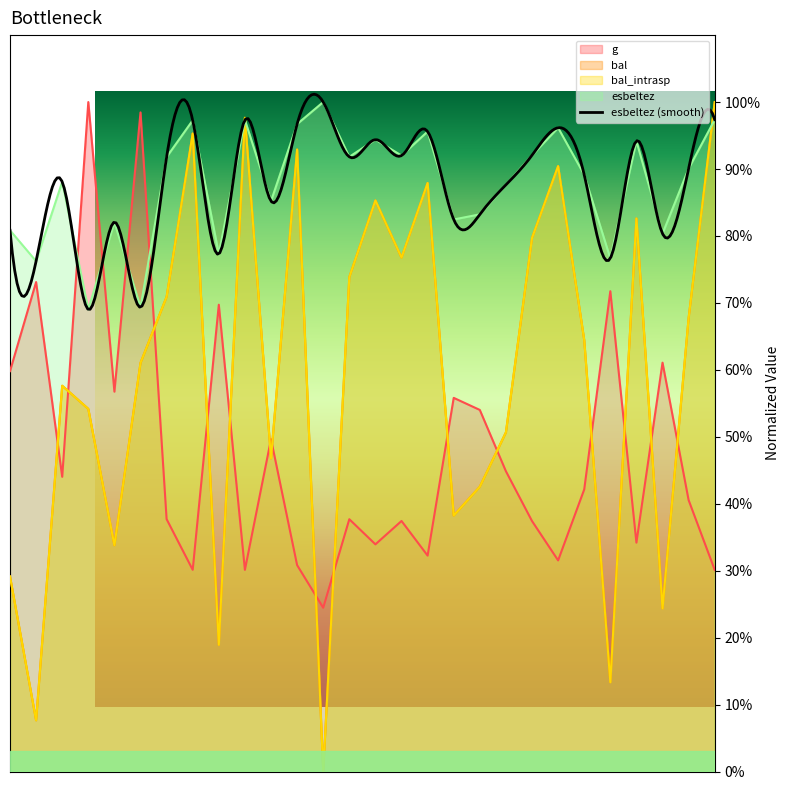

Reading right to left, extract all data points from this chart.

g: 30.1	40.5	61.1	34.2	71.7	42.1	31.5	37.4	44.9	54.0	55.8	32.2	37.4	33.9	37.7	24.5	30.8	49.6	30.1	69.7	30.1	37.7	98.5	56.7	100.0	44.0	73.1	59.8
bal: 100.0	67.7	24.3	82.6	13.3	64.5	90.4	79.7	50.7	42.5	38.2	87.9	76.8	85.3	73.9	0.0	92.9	46.8	97.7	18.9	95.3	70.9	61.0	33.8	54.2	57.6	7.6	29.1
bal_intrasp: 100.0	67.7	24.3	82.6	13.3	64.5	90.4	79.7	50.7	42.5	38.2	87.9	76.8	85.3	73.9	0.0	92.9	46.8	97.7	18.9	95.3	70.9	61.0	33.8	54.2	57.6	7.6	29.1
esbeltez: 97.4	90.1	80.3	94.2	76.7	89.1	96.2	92.1	87.6	83.2	82.5	95.6	92.0	94.4	91.8	100.0	96.7	85.2	97.3	77.3	97.3	91.8	69.4	82.1	69.0	88.1	76.2	80.8